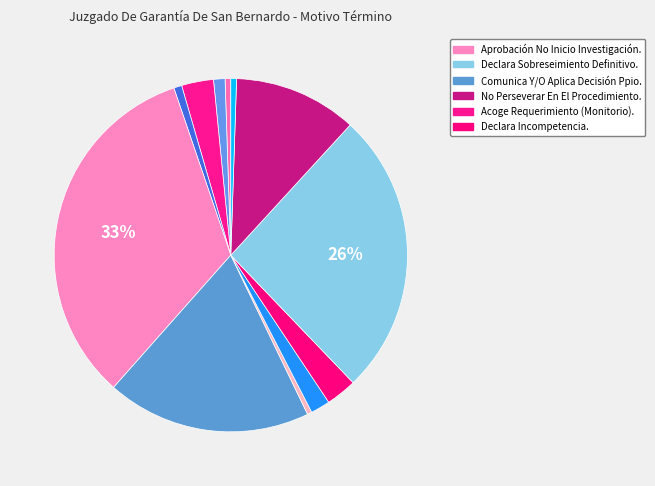

How many slices are in this pie chart?

12